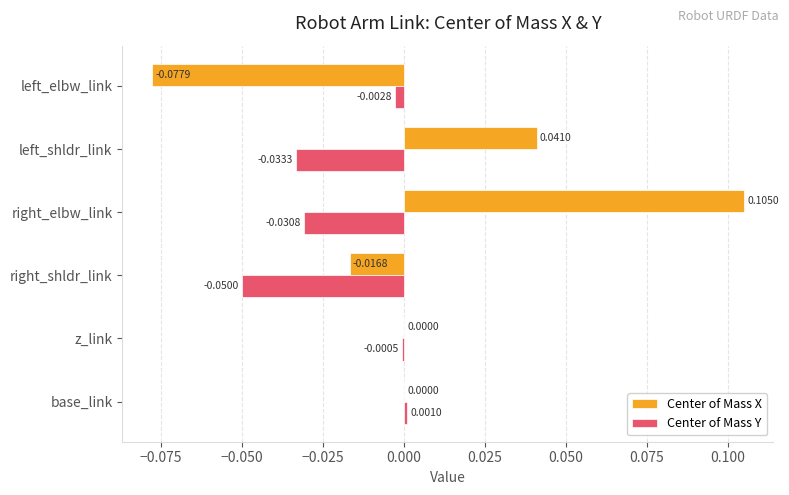

Is the value of Center of Mass Y at base_link greater than the value of Center of Mass X at left_shldr_link?

No